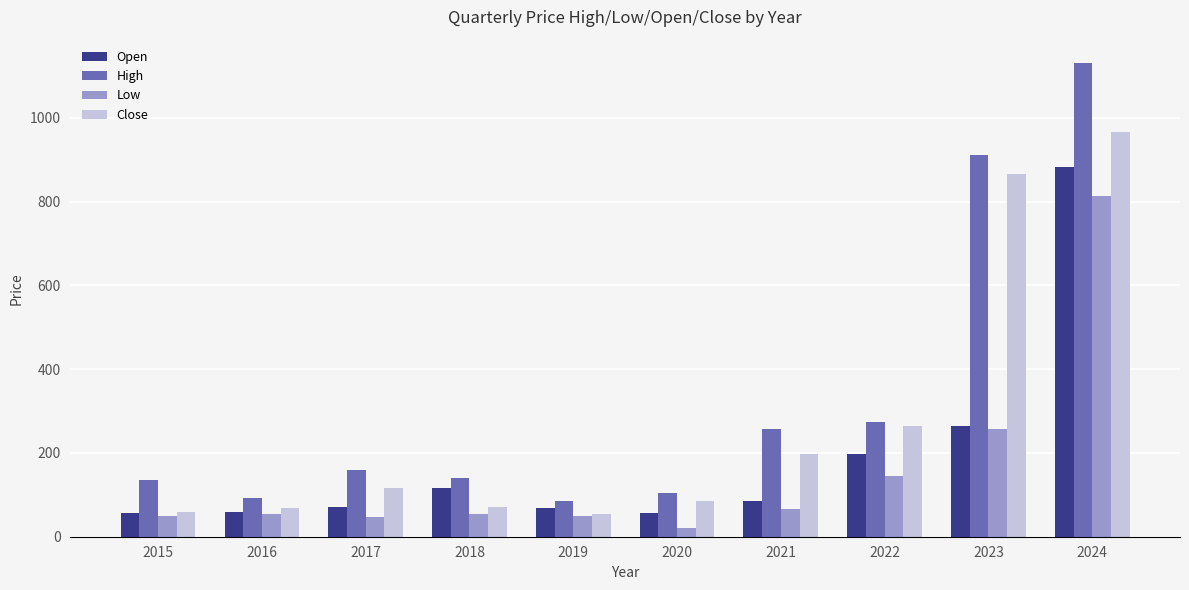

What is the sum of the Low values at 2020 and 2024?

835.8